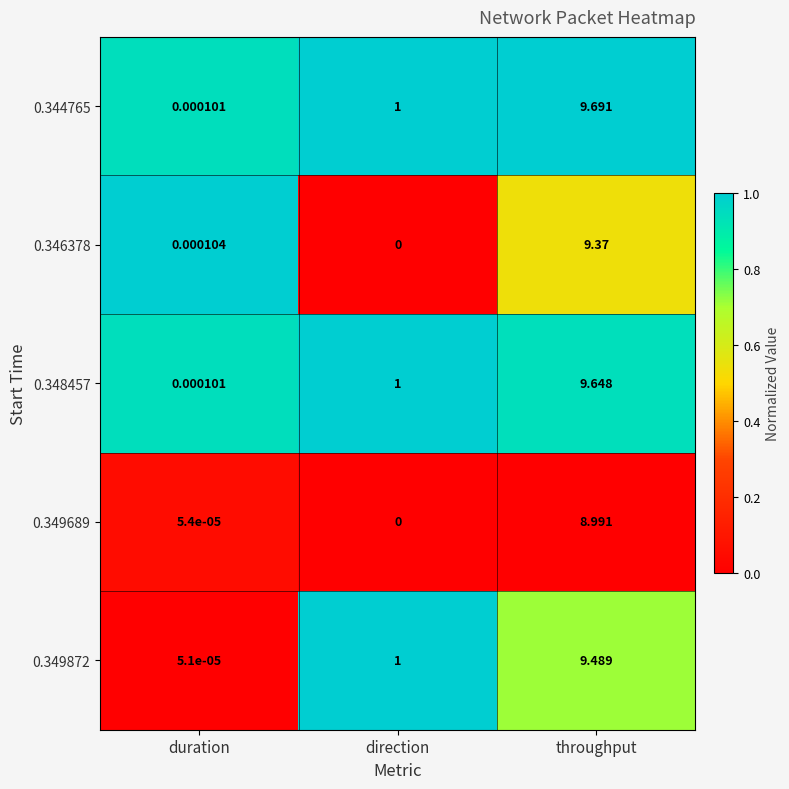

List the labels in order of 0.344765 value, largest first.

throughput, direction, duration